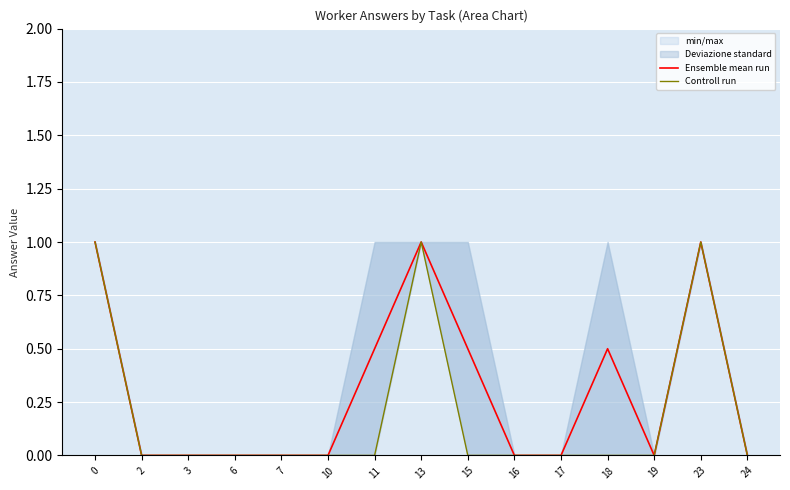

How many lines are shown in the chart?

2